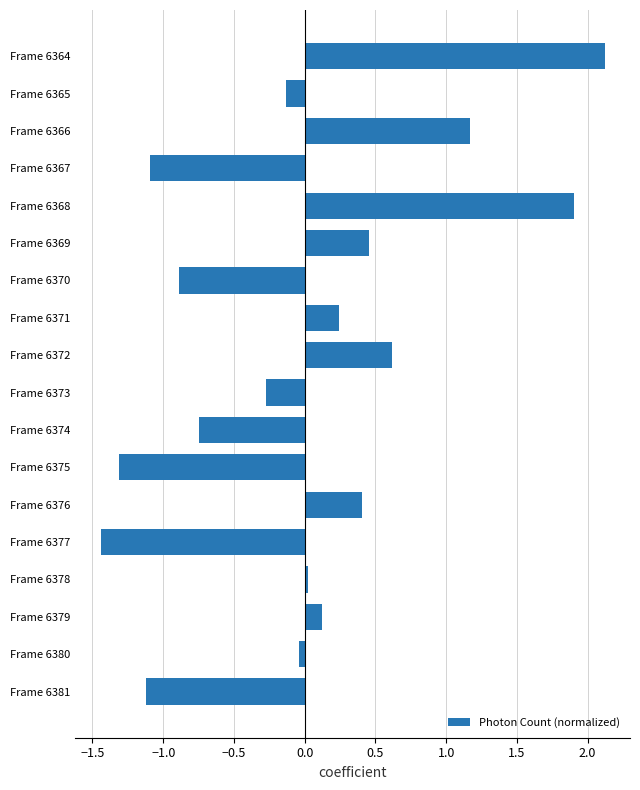

What is the difference between the maximum and second lowest values?

3.4